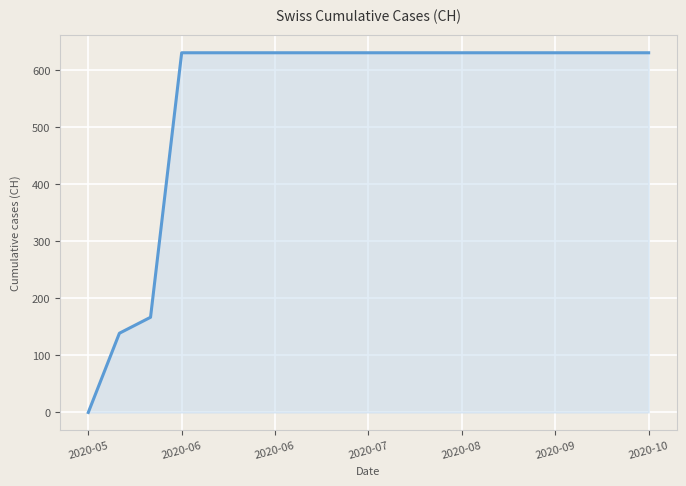

What is the difference between the maximum and minimum values?

631